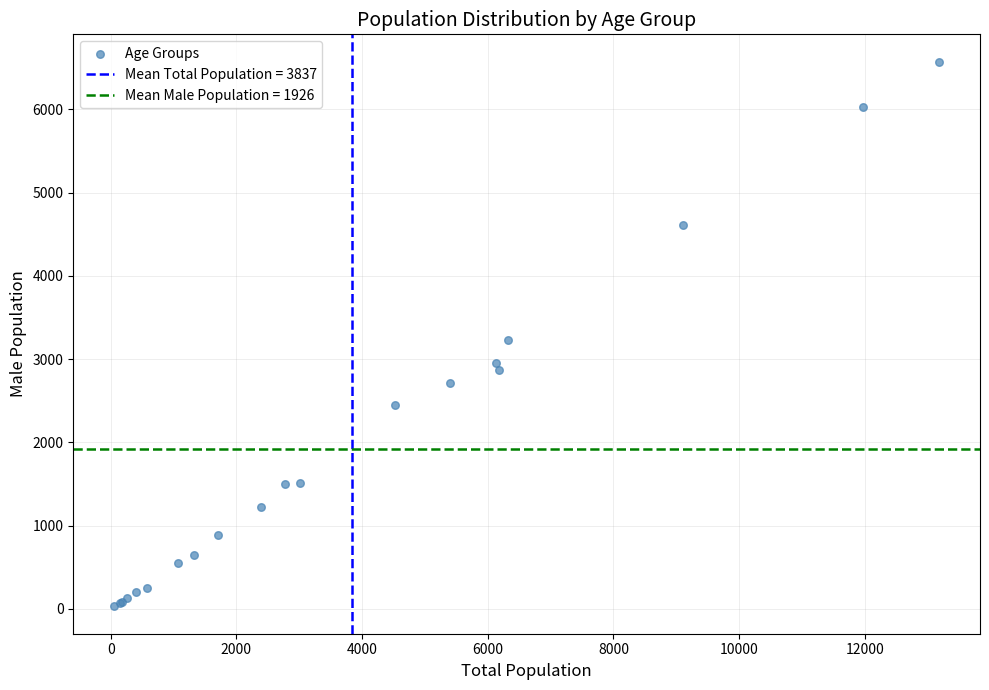

What Y value in the scatter plot is closest to 3301?

3229